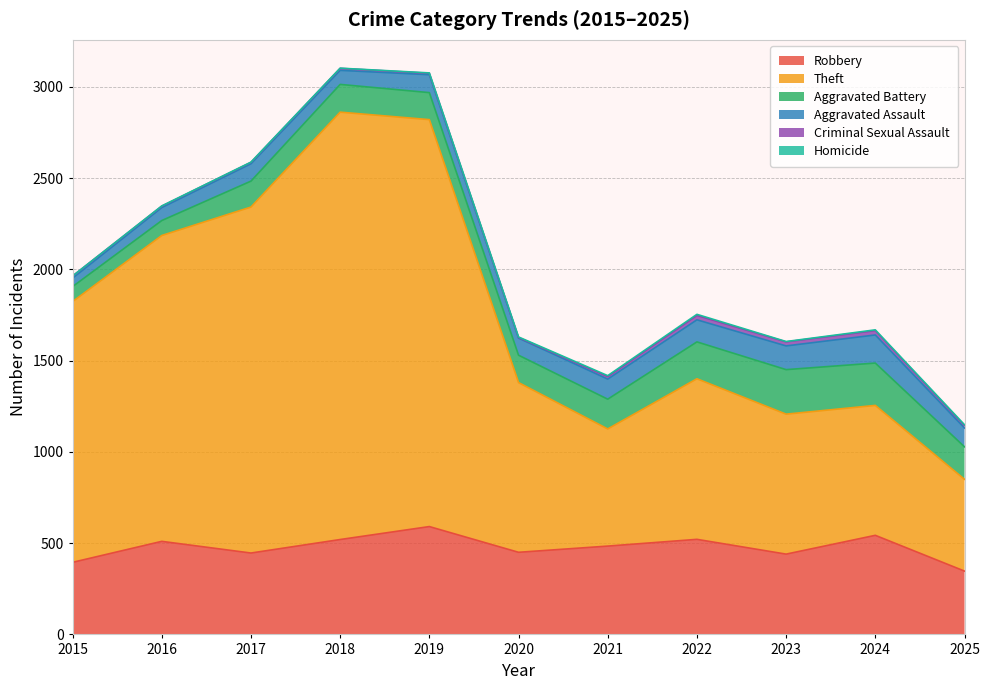

Where does the Aggravated Assault series first go above 98?

2021